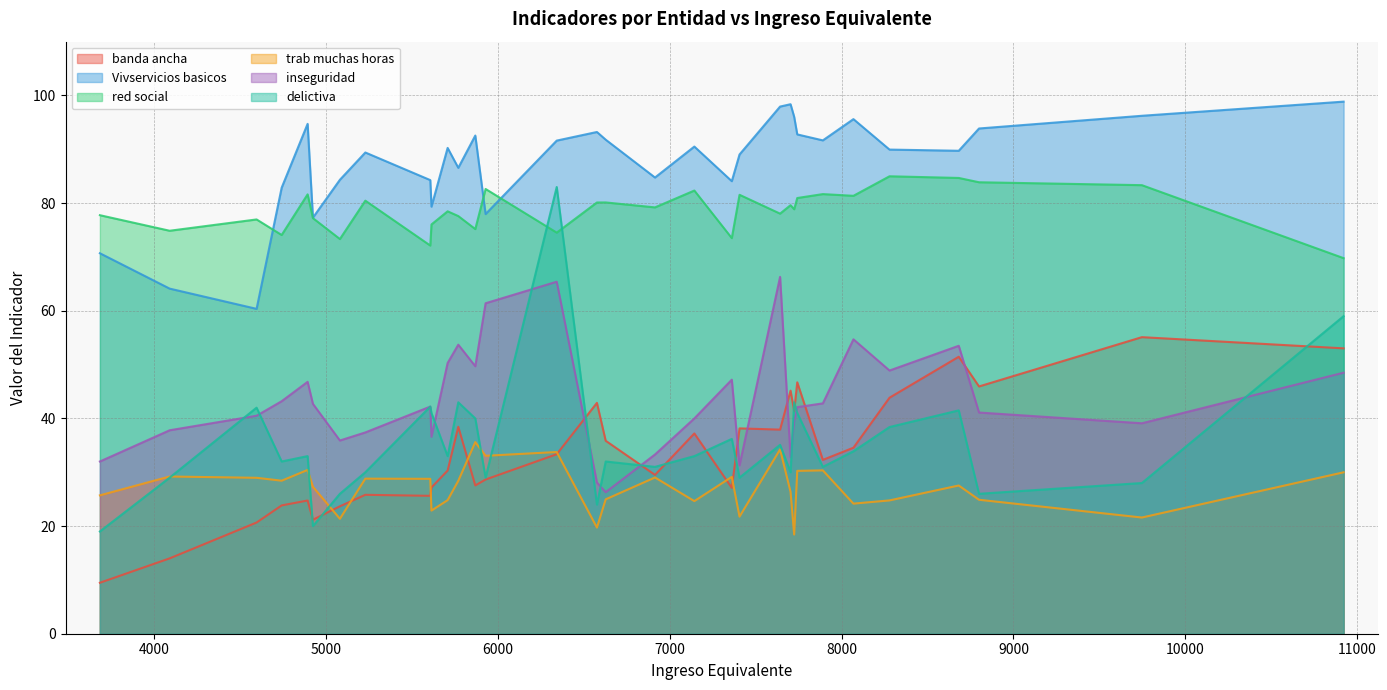

Which series has the widest spread of values?

delictiva